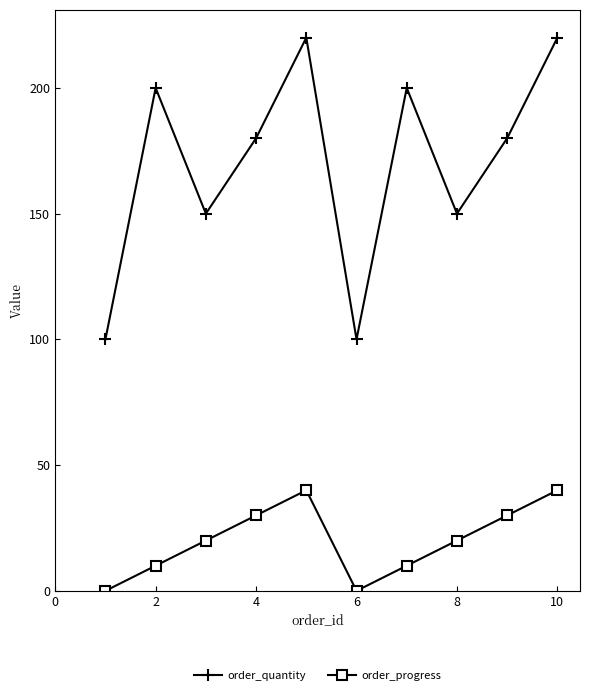

True or false: order_quantity and order_progress cross at least once.

False